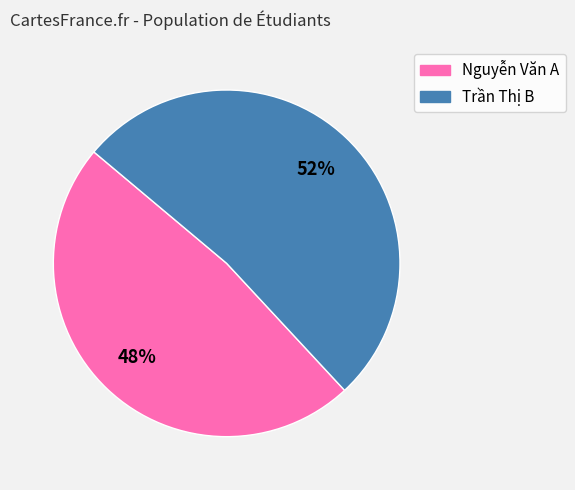

To the nearest percent, what is the average slice percentage?

50%